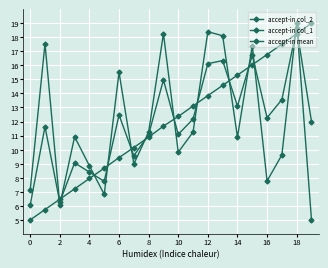

How many distinct data groups are displayed?

3